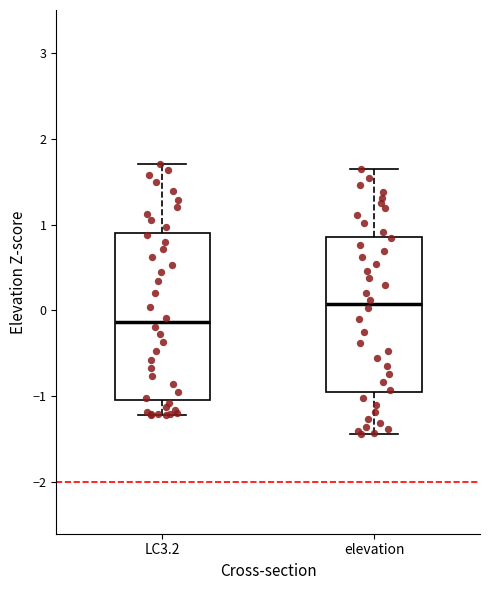

Which box's median line is the lowest?

LC3.2